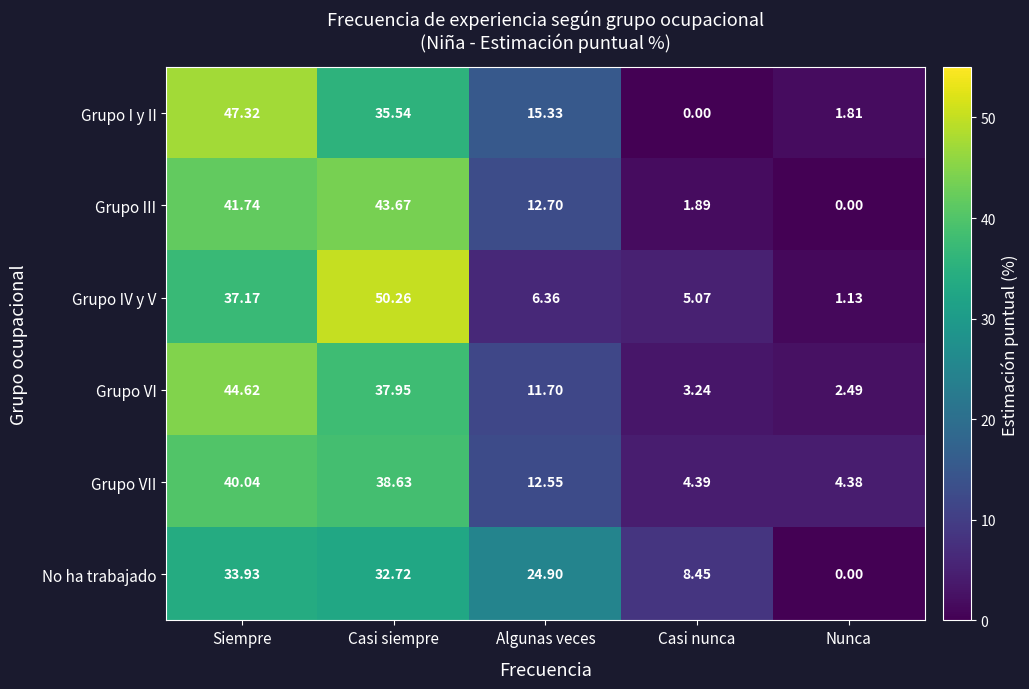

How many data points in Grupo III are above 12?

3